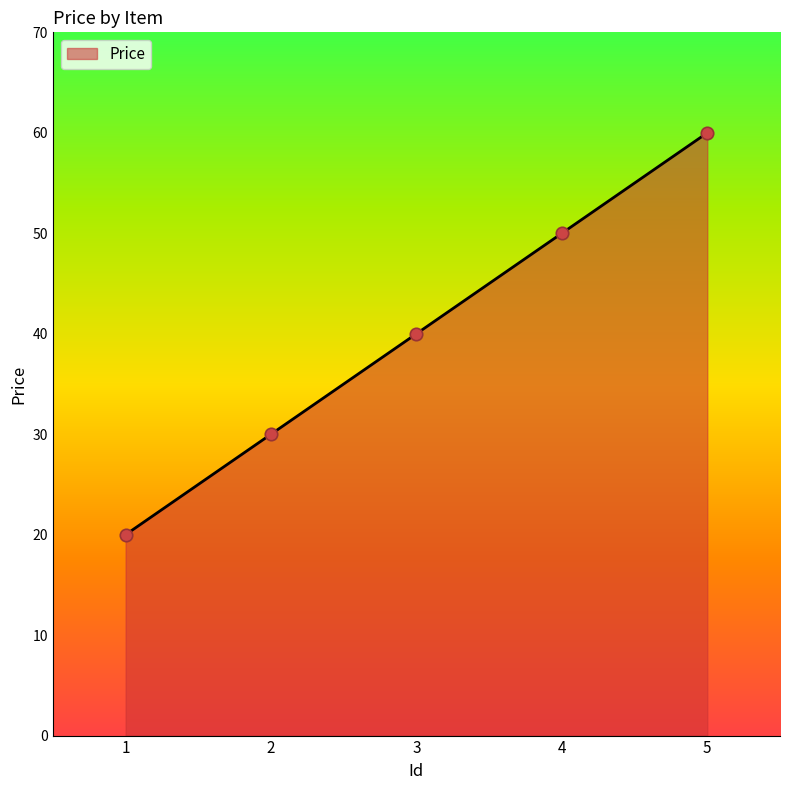

What is the change in value from 1 to 2?

+10